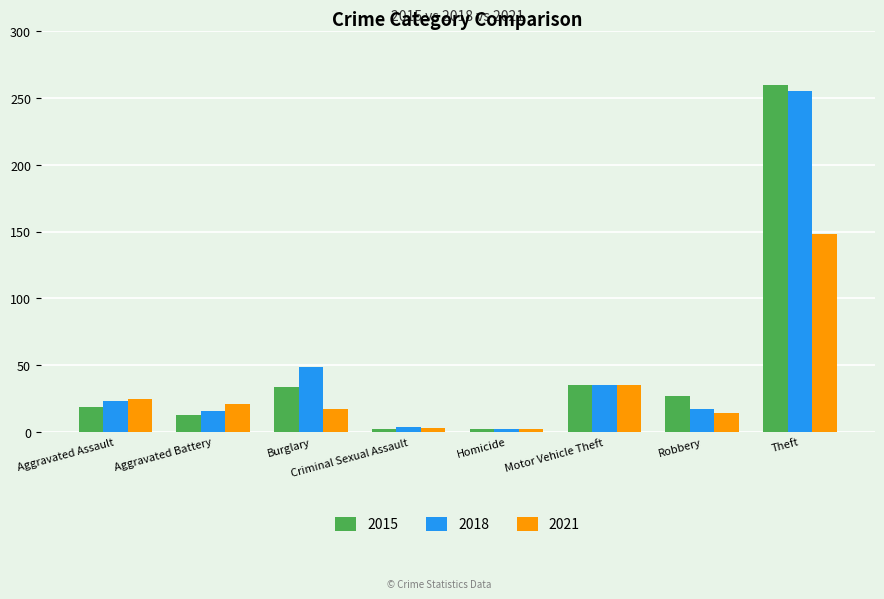

Which series has the widest spread of values?

2015